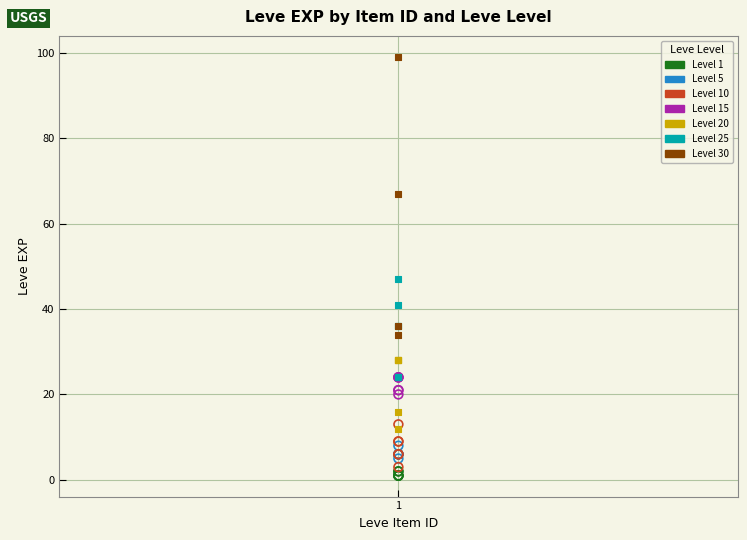

Which series contains the highest Y value?

Level 30